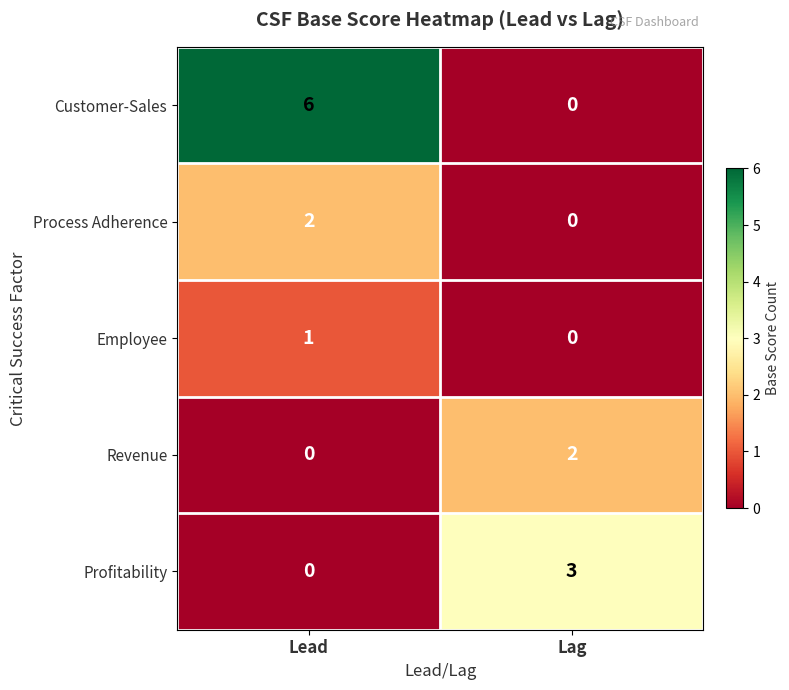

Is it true that Employee equals 0 at Lead?

False